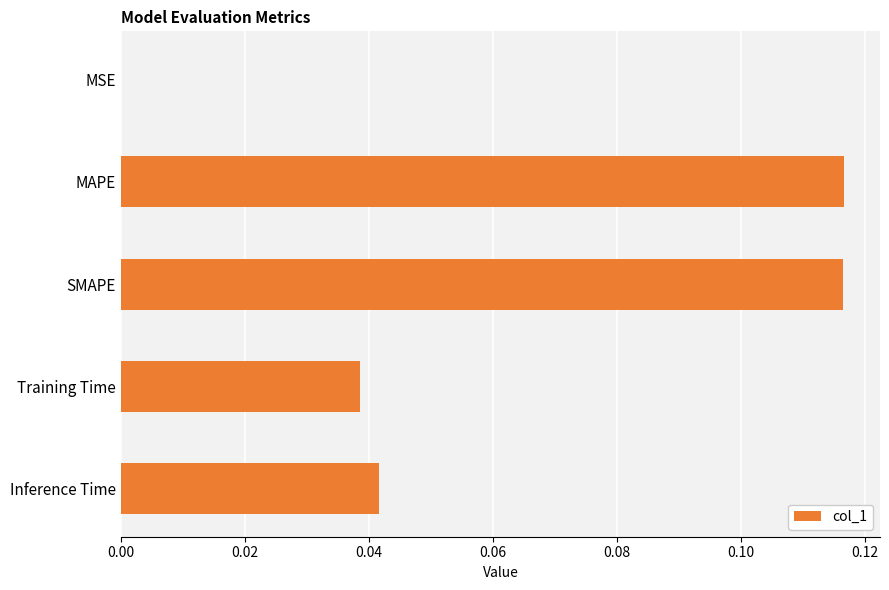

What is the sum of all values?

0.3